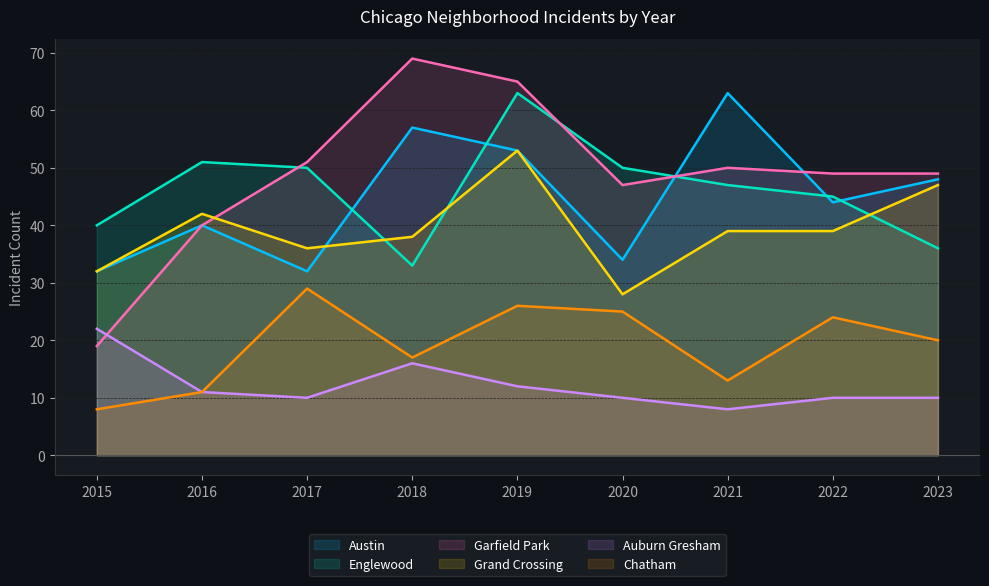

Count the number of data series in this chart.

6